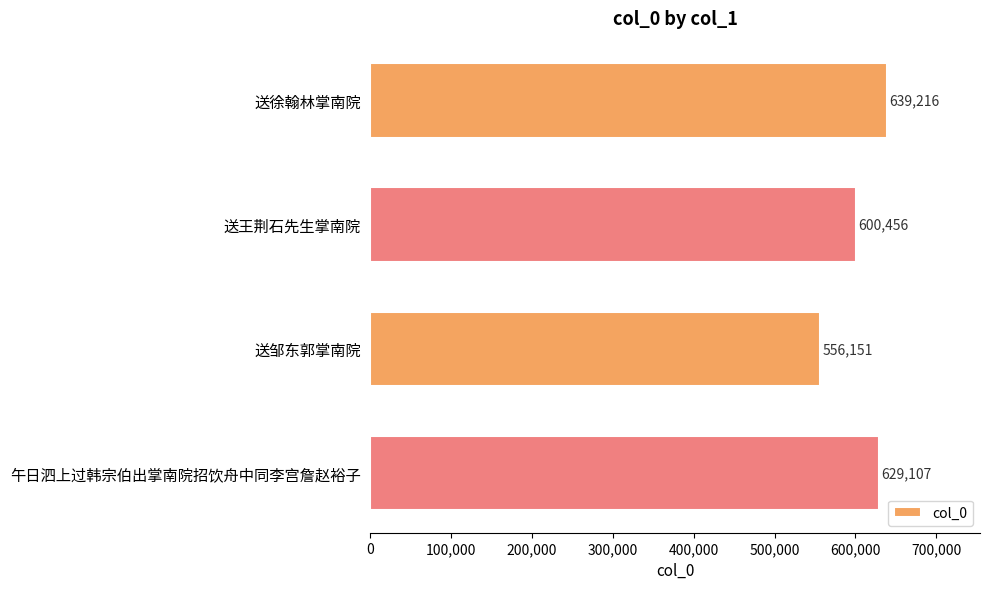

What is the difference between the maximum and minimum values?

83065